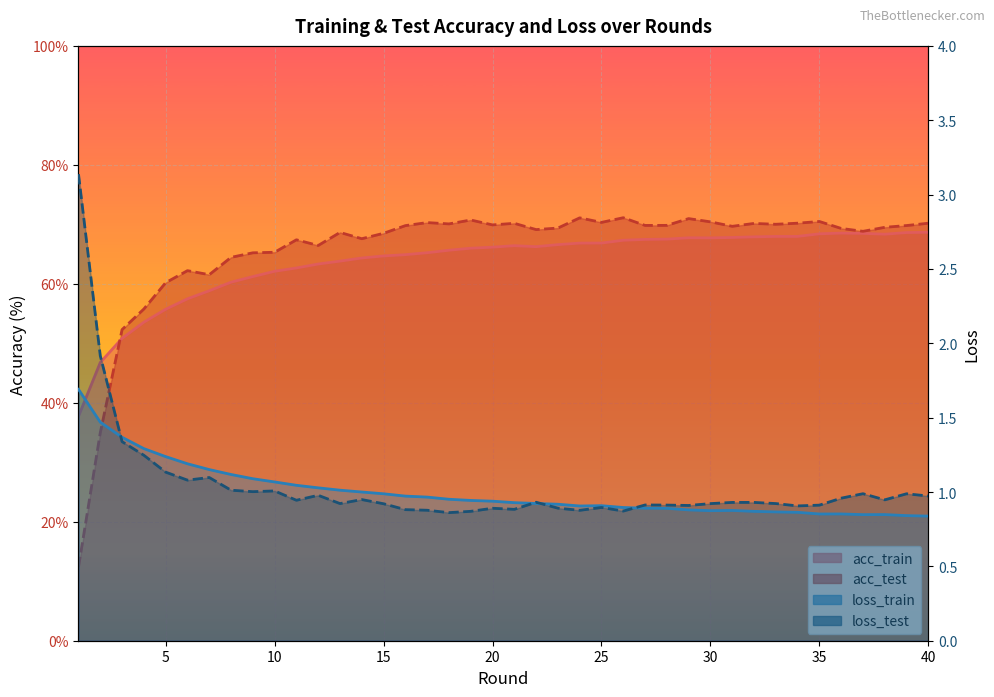

At which label is loss_test closest to 1?

9